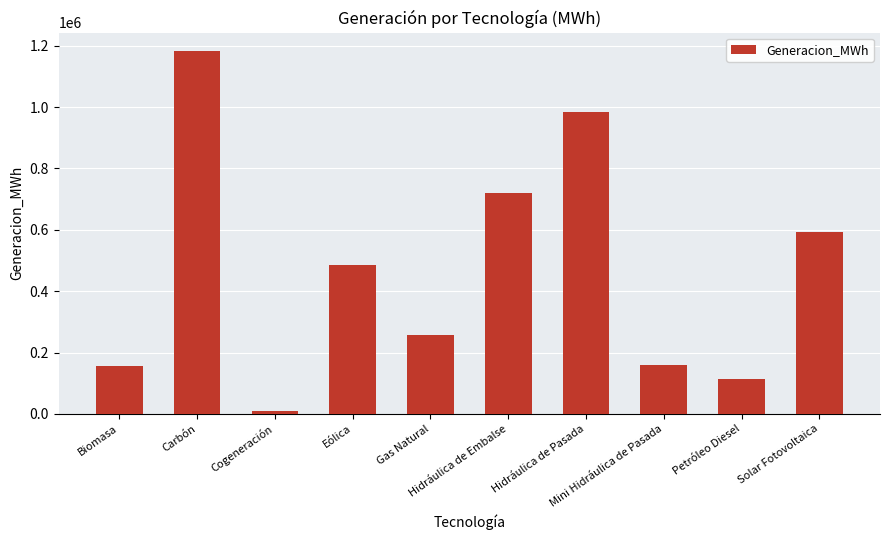

What is the greatest value displayed?

1183435.0